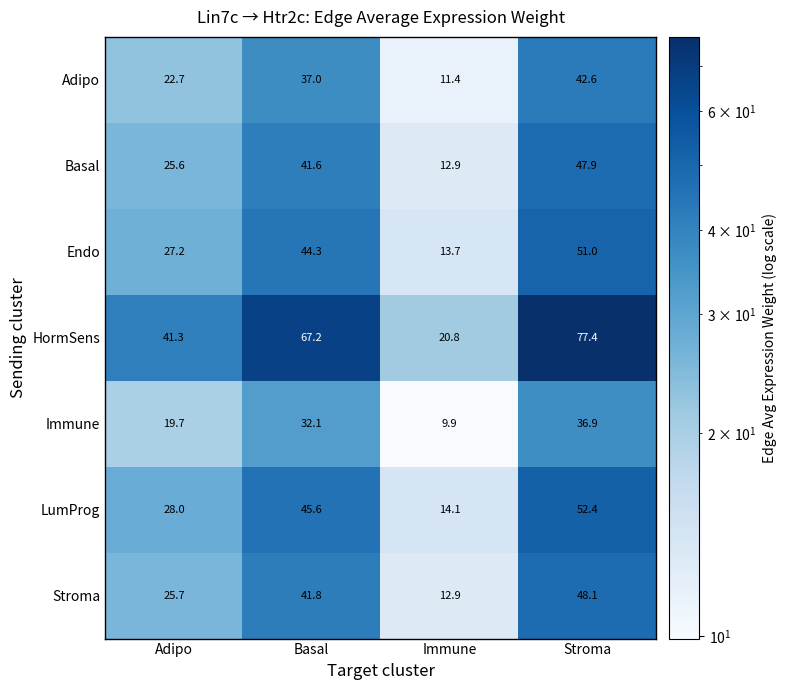

At which category does the chart reach its minimum across all series?

Immune